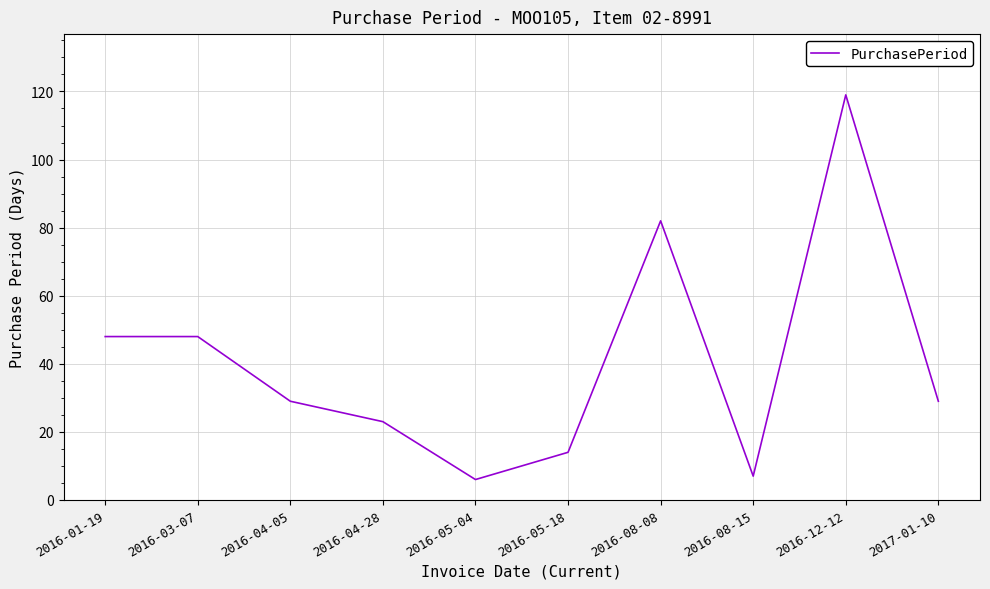

Reading right to left, extract all data points from this chart.

29	119	7	82	14	6	23	29	48	48